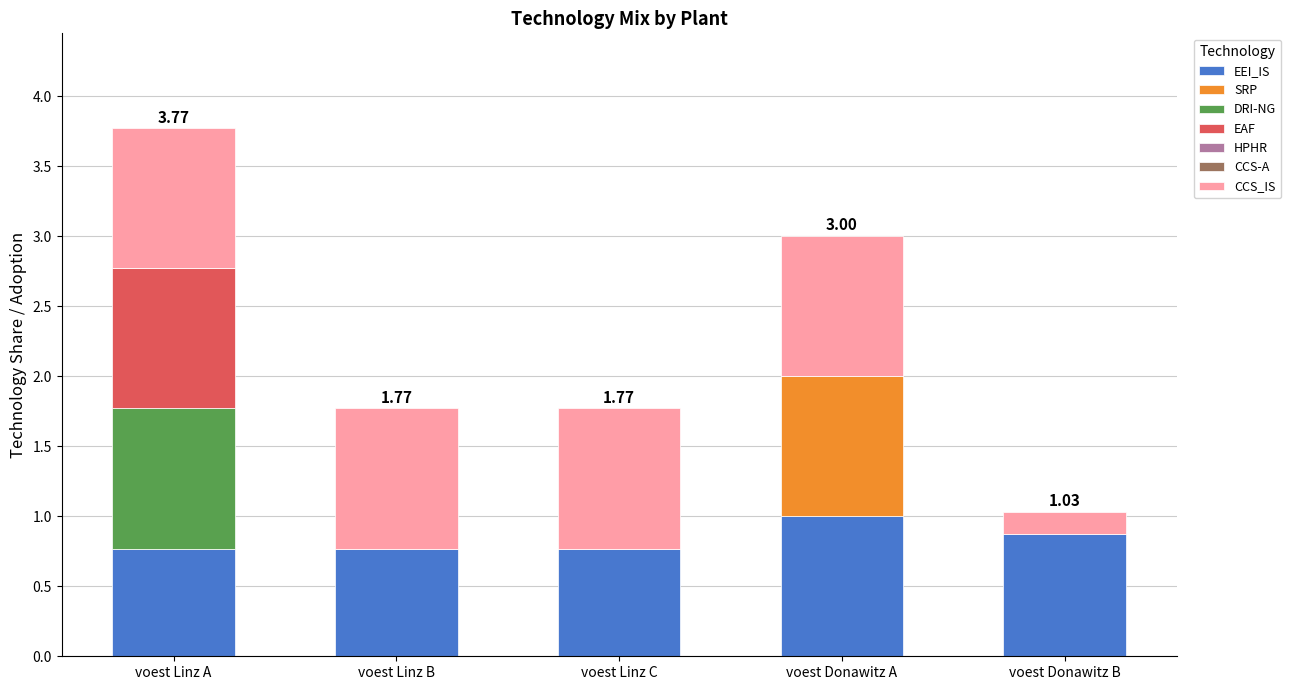

At which category is the sum across all series the highest?

voest Linz A